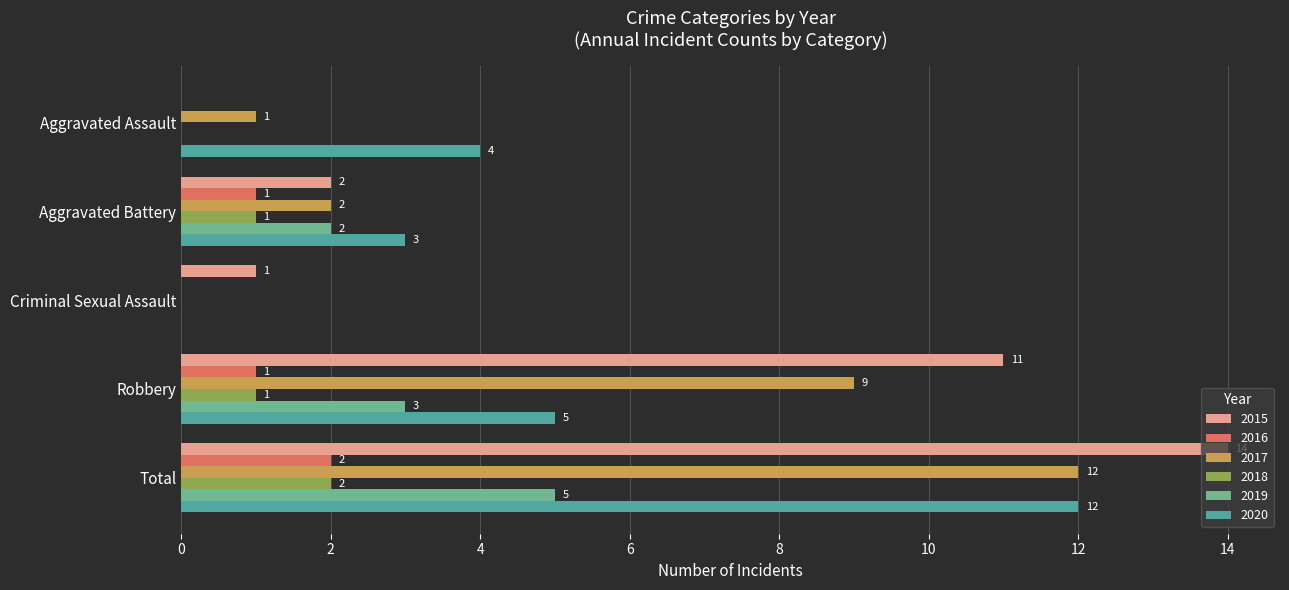

At which label does 2019 reach its minimum?

Aggravated Assault